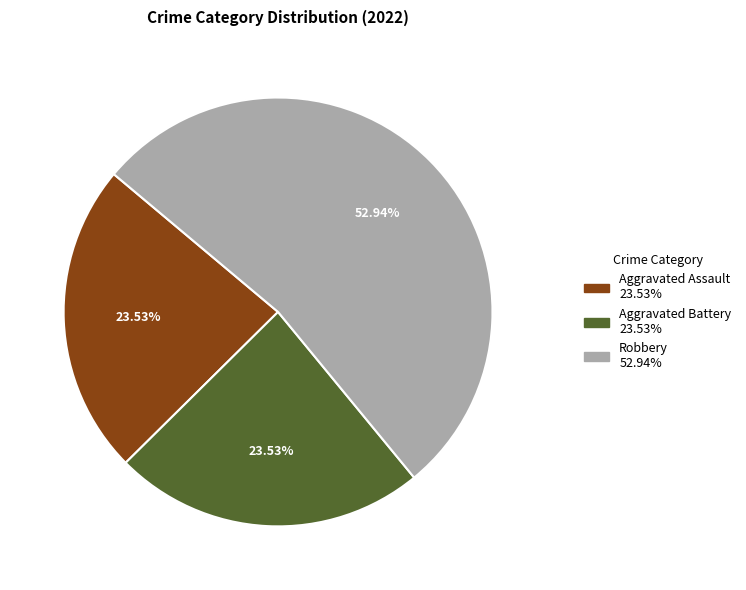

Is there any slice that represents more than half of the pie?

Yes